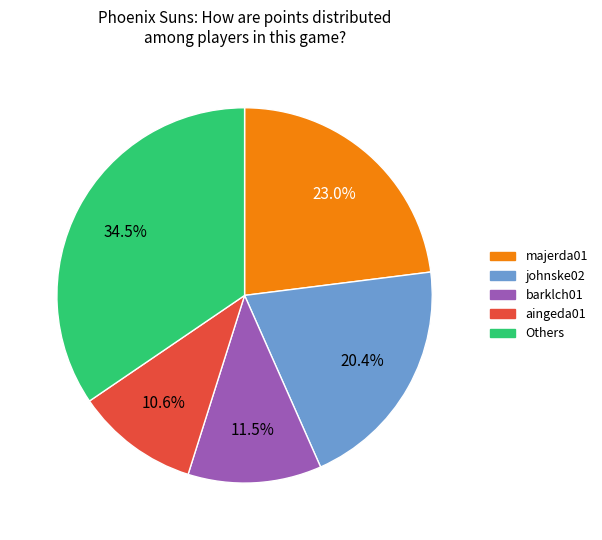

Is there any slice that represents more than half of the pie?

No